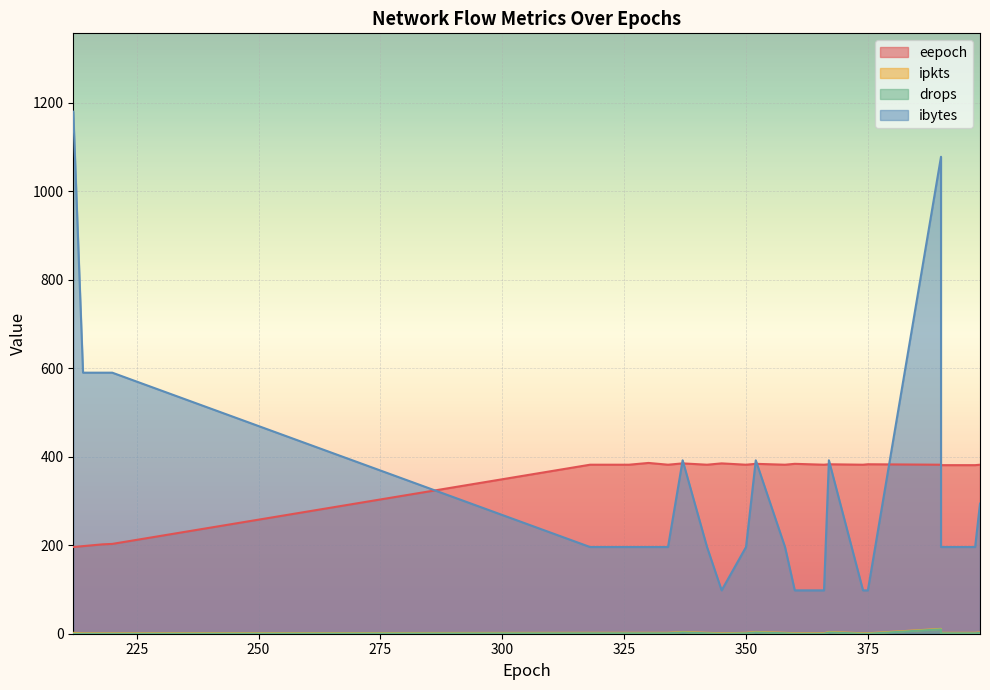

In drops, how many points are higher than both neighbors (excluding endpoints)?

4